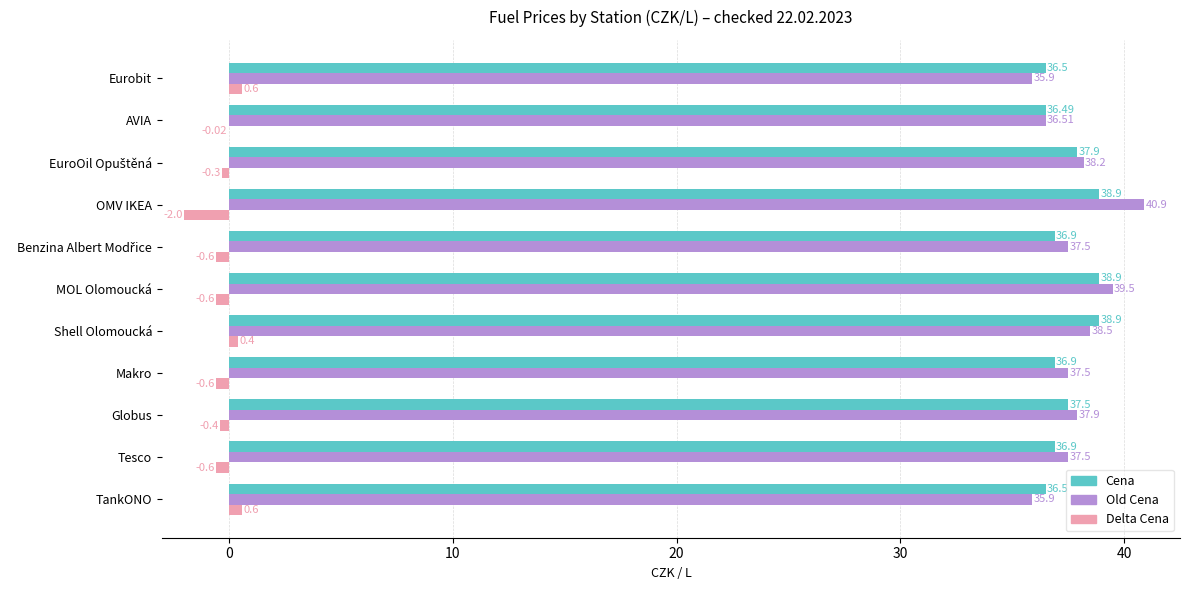

Which series has the largest total across all categories?

Old Cena